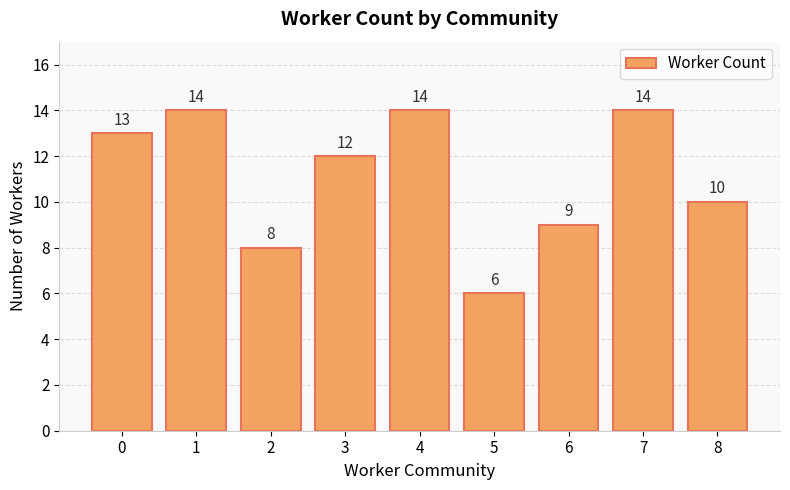

The value at 1 is 20. True or false?

False